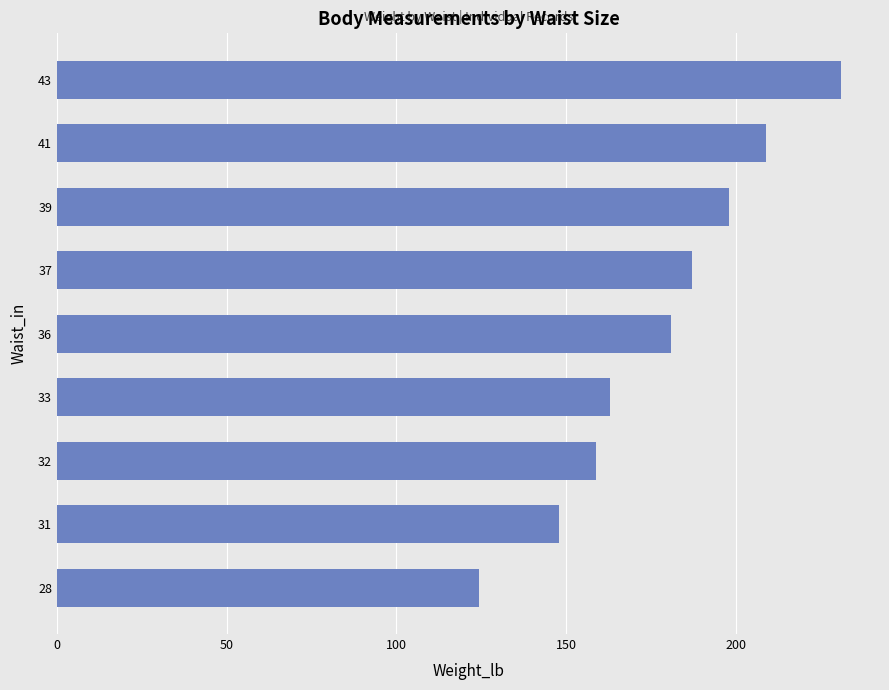

Is it true that the value at 41 is 115.1?

False